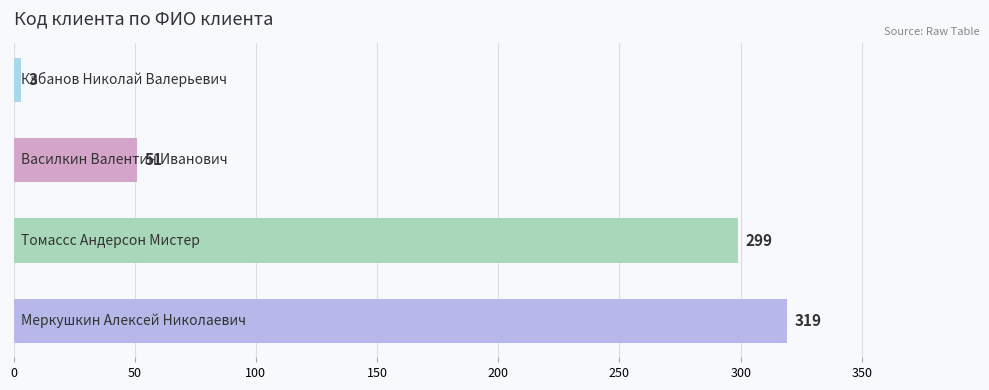

Reading bottom to top, what are all the values shown in this chart?

319	299	51	3